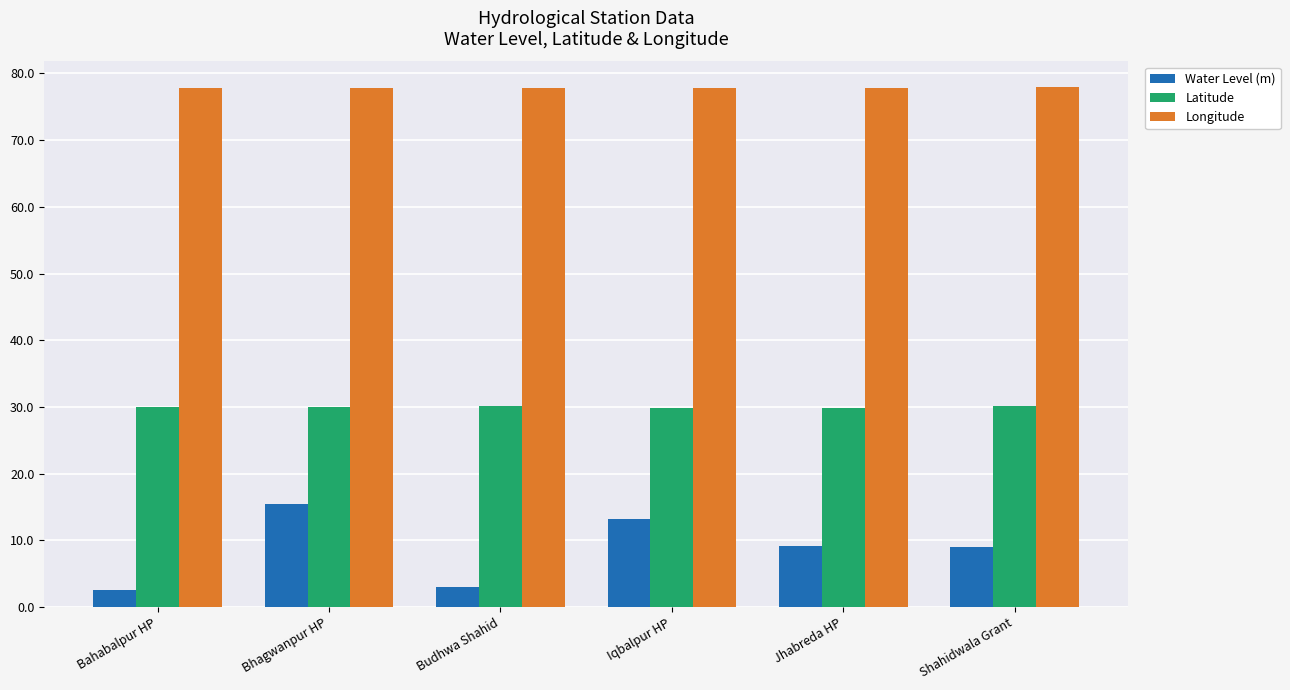

True or false: Longitude has a value of 77.8 at Bahabalpur HP.

True